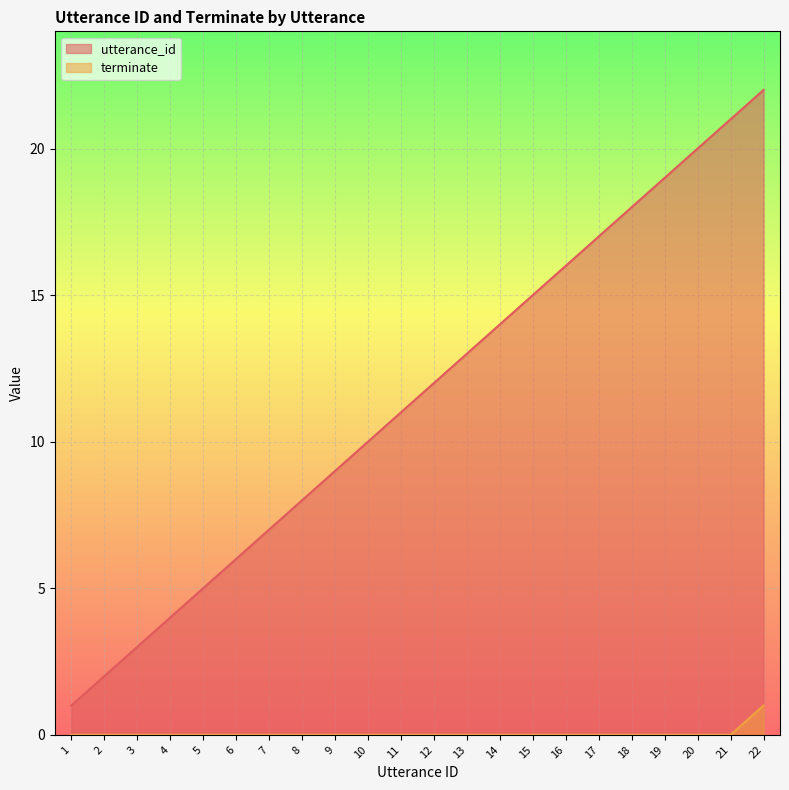

True or false: terminate and utterance_id intersect in this chart.

False